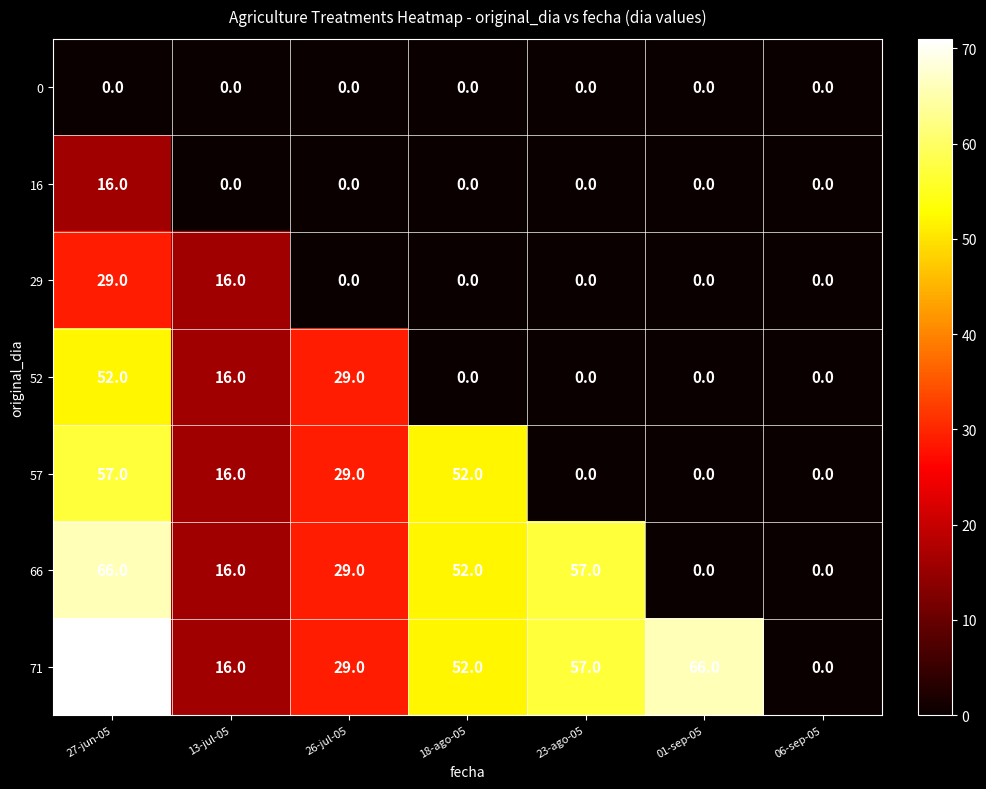

How many series are shown in this chart?

7